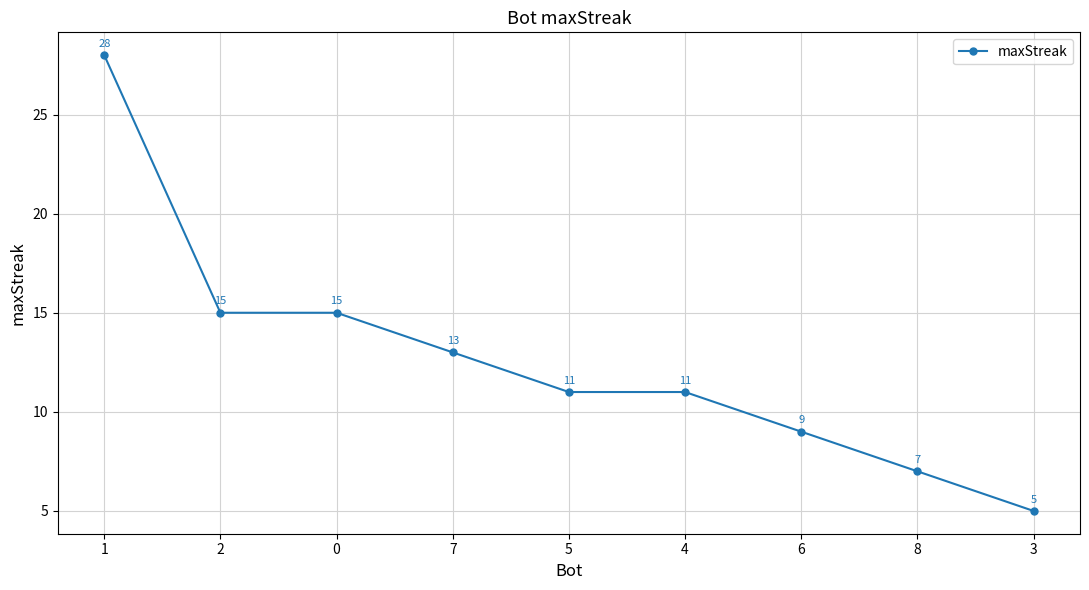

What is the greatest value displayed?

28